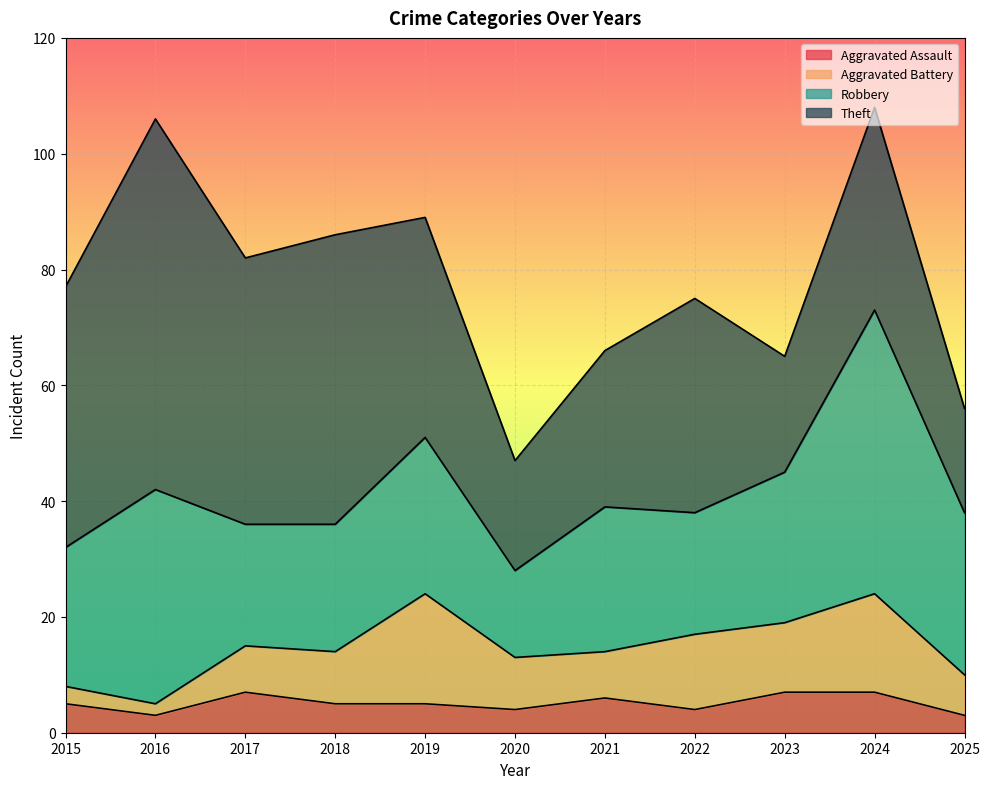

What is the difference between the Aggravated Assault values at 2024 and 2019?

2